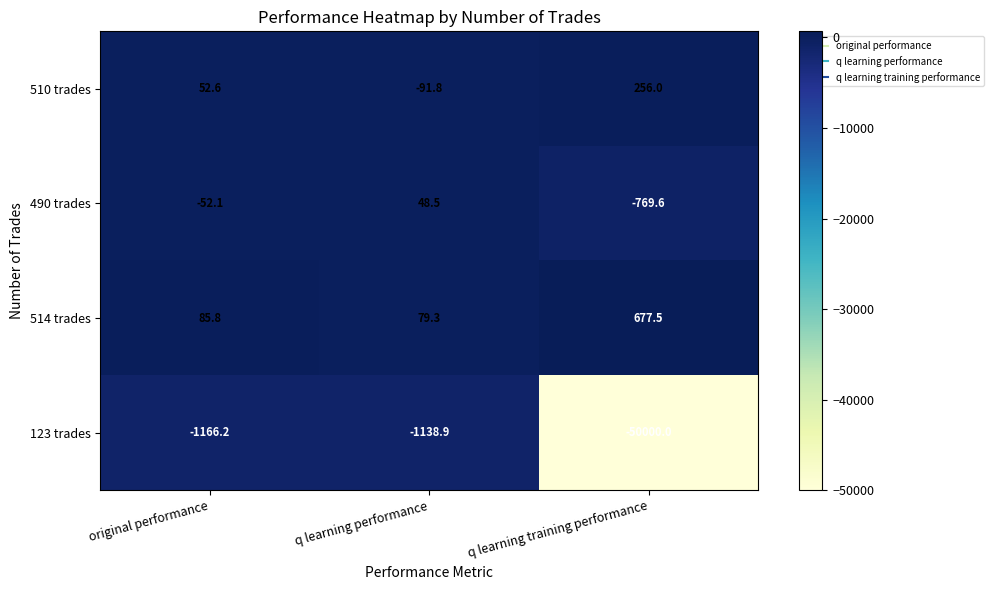

List the series in order of their peak value, lowest first.

123 trades, 490 trades, 510 trades, 514 trades